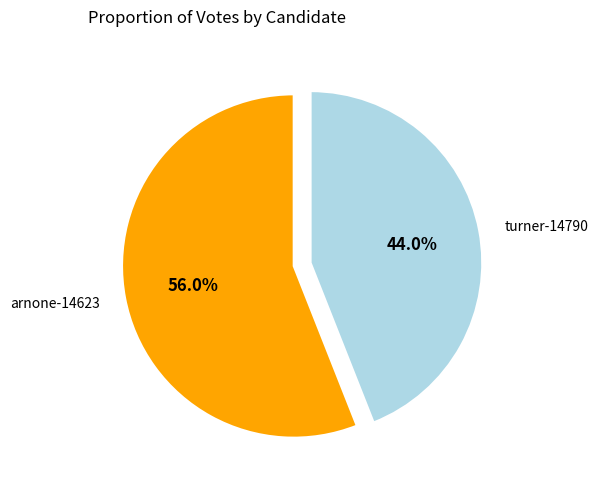

What percentage is the turner-14790 slice, to the nearest percent?

44%